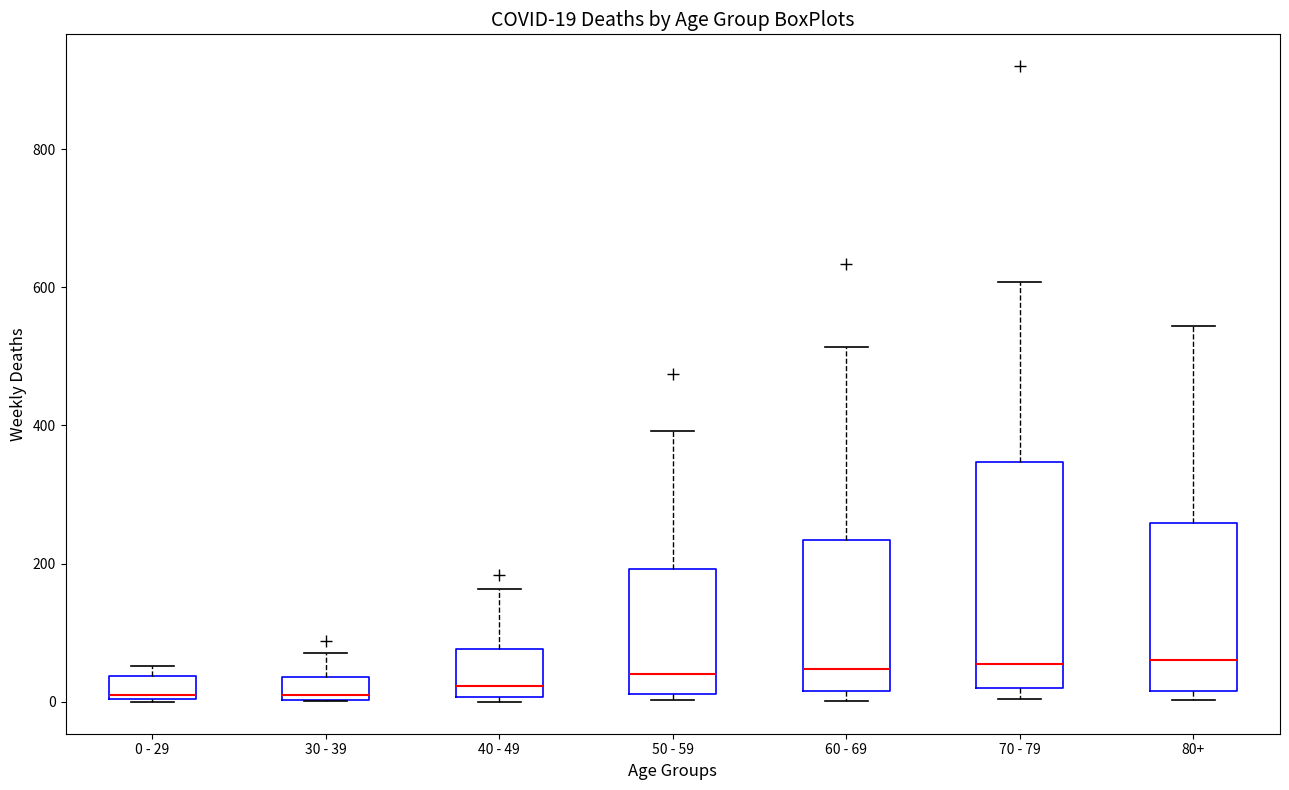

Comparing the boxes themselves (not the whiskers), which one is the tallest?

70 - 79